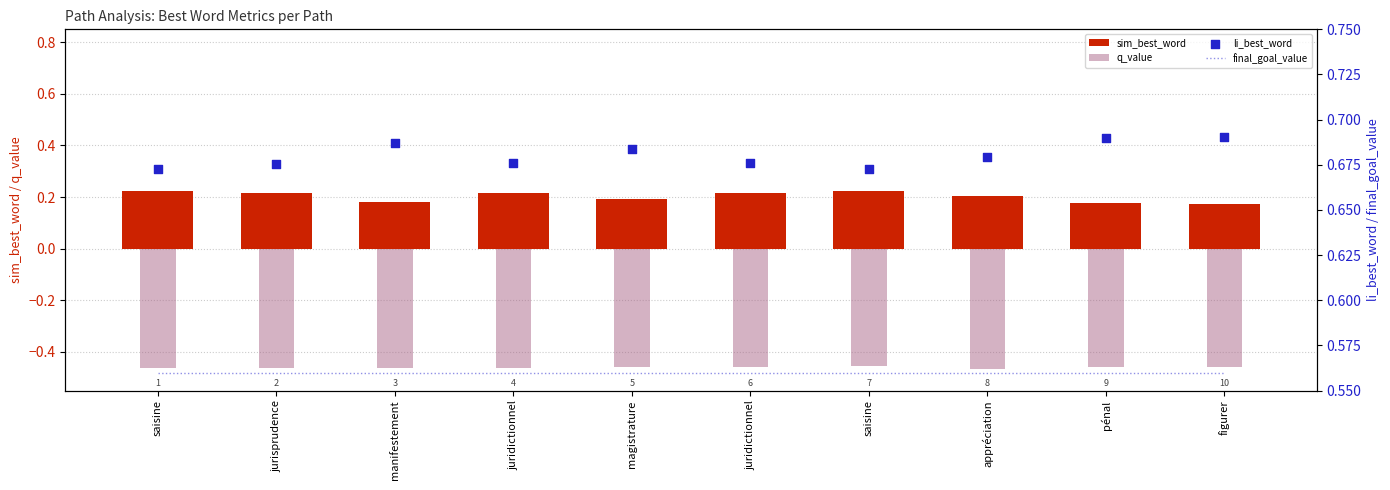

What is the total value across all series at jurisprudence?

1.0